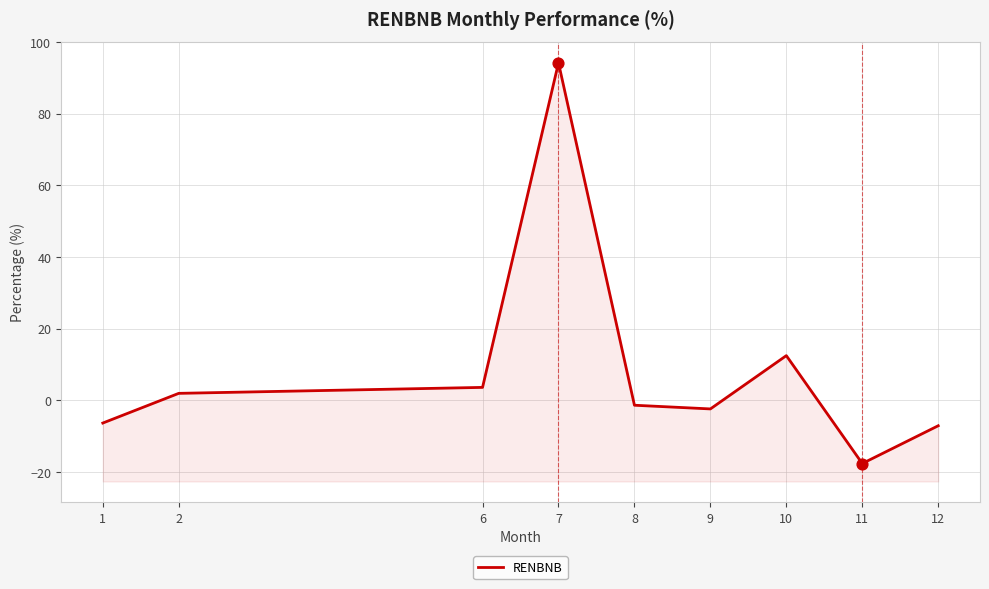

Between 10 and 2, which is larger?

10